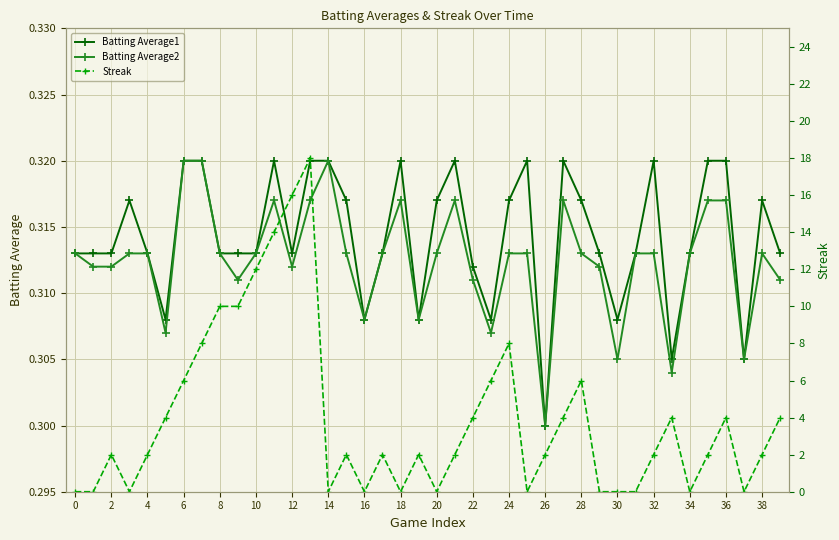

True or false: Batting Average2 and Batting Average1 intersect in this chart.

False